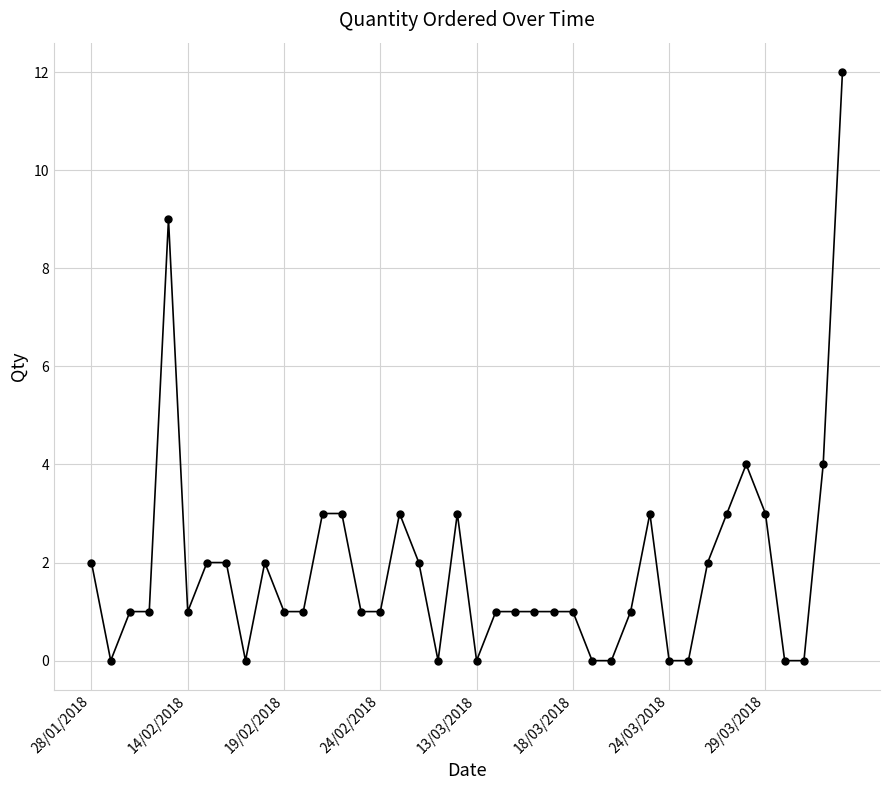

What is the sum of all values?

75